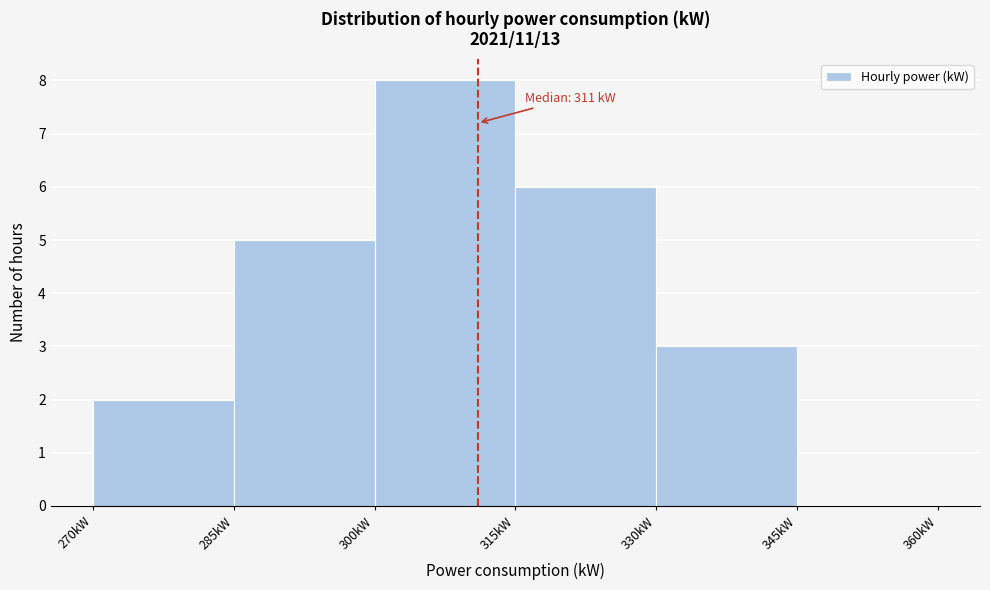

Which range on the x-axis has the tallest bar?

300 to 315